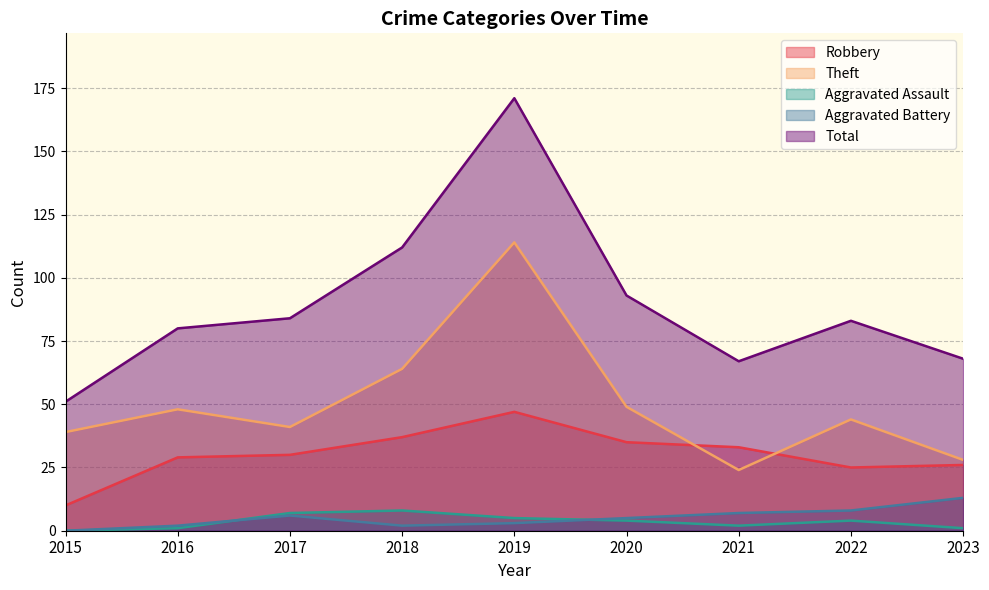

Reading left to right, extract all data points from this chart.

Robbery: 2015=10	2016=29	2017=30	2018=37	2019=47	2020=35	2021=33	2022=25	2023=26
Theft: 2015=39	2016=48	2017=41	2018=64	2019=114	2020=49	2021=24	2022=44	2023=28
Aggravated Assault: 2015=0	2016=1	2017=7	2018=8	2019=5	2020=4	2021=2	2022=4	2023=1
Aggravated Battery: 2015=0	2016=2	2017=6	2018=2	2019=3	2020=5	2021=7	2022=8	2023=13
Total: 2015=51	2016=80	2017=84	2018=112	2019=171	2020=93	2021=67	2022=83	2023=68